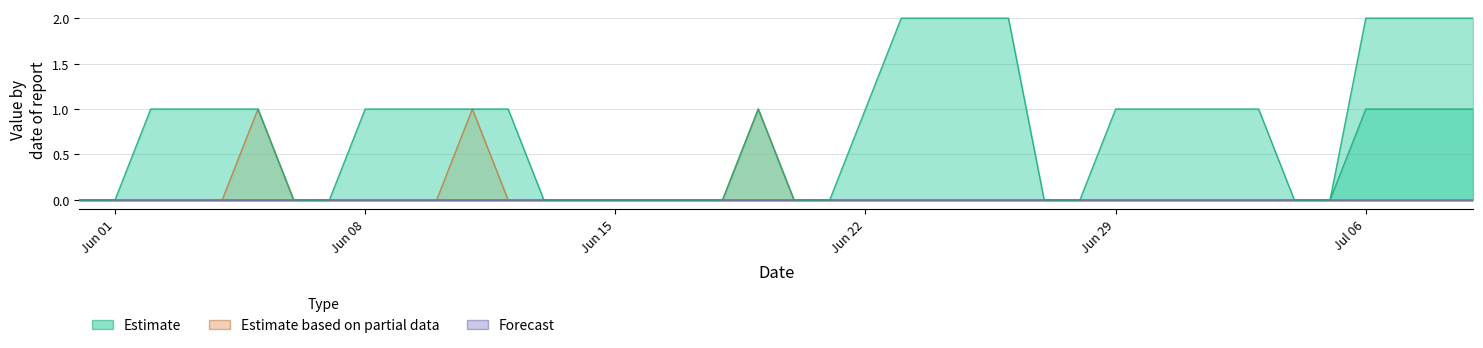

Reading left to right, extract all data points from this chart.

TG: 2020-05-31=0	2020-06-01=0	2020-06-02=0	2020-06-03=0	2020-06-04=0	2020-06-05=0	2020-06-06=0	2020-06-07=0	2020-06-08=0	2020-06-09=0	2020-06-10=0	2020-06-11=0	2020-06-12=0	2020-06-13=0	2020-06-14=0	2020-06-15=0	2020-06-16=0	2020-06-17=0	2020-06-18=0	2020-06-19=0	2020-06-20=0	2020-06-21=0	2020-06-22=0	2020-06-23=0	2020-06-24=0	2020-06-25=0	2020-06-26=0	2020-06-27=0	2020-06-28=0	2020-06-29=0	2020-06-30=0	2020-07-01=0	2020-07-02=0	2020-07-03=0	2020-07-04=0	2020-07-05=0	2020-07-06=1	2020-07-07=1	2020-07-08=1	2020-07-09=1
NE: 2020-05-31=0	2020-06-01=0	2020-06-02=0	2020-06-03=0	2020-06-04=0	2020-06-05=1	2020-06-06=0	2020-06-07=0	2020-06-08=0	2020-06-09=0	2020-06-10=0	2020-06-11=1	2020-06-12=0	2020-06-13=0	2020-06-14=0	2020-06-15=0	2020-06-16=0	2020-06-17=0	2020-06-18=0	2020-06-19=1	2020-06-20=0	2020-06-21=0	2020-06-22=0	2020-06-23=0	2020-06-24=0	2020-06-25=0	2020-06-26=0	2020-06-27=0	2020-06-28=0	2020-06-29=0	2020-06-30=0	2020-07-01=0	2020-07-02=0	2020-07-03=0	2020-07-04=0	2020-07-05=0	2020-07-06=0	2020-07-07=0	2020-07-08=0	2020-07-09=0
GE: 2020-05-31=0	2020-06-01=0	2020-06-02=1	2020-06-03=1	2020-06-04=1	2020-06-05=1	2020-06-06=0	2020-06-07=0	2020-06-08=1	2020-06-09=1	2020-06-10=1	2020-06-11=1	2020-06-12=1	2020-06-13=0	2020-06-14=0	2020-06-15=0	2020-06-16=0	2020-06-17=0	2020-06-18=0	2020-06-19=1	2020-06-20=0	2020-06-21=0	2020-06-22=1	2020-06-23=2	2020-06-24=2	2020-06-25=2	2020-06-26=2	2020-06-27=0	2020-06-28=0	2020-06-29=1	2020-06-30=1	2020-07-01=1	2020-07-02=1	2020-07-03=1	2020-07-04=0	2020-07-05=0	2020-07-06=2	2020-07-07=2	2020-07-08=2	2020-07-09=2